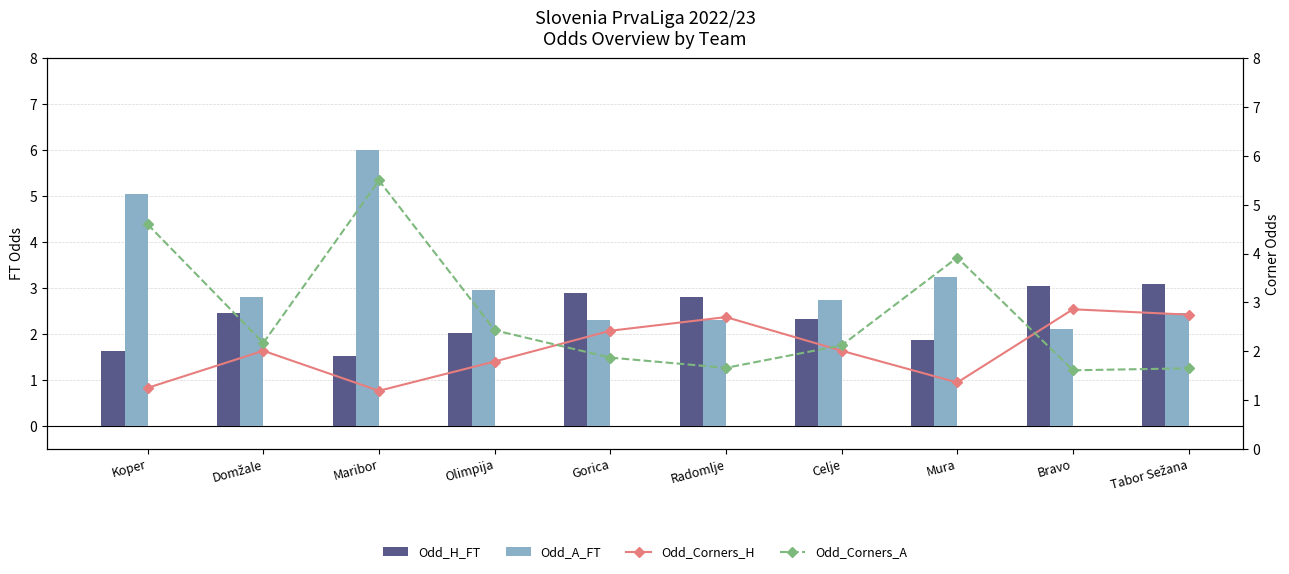

The Odd_A_FT series shows 4.7 at Mura. True or false?

False